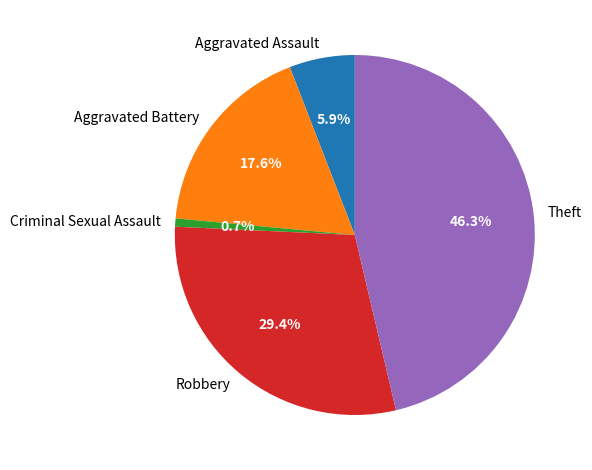

What is the smallest slice in the pie chart?

Criminal Sexual Assault